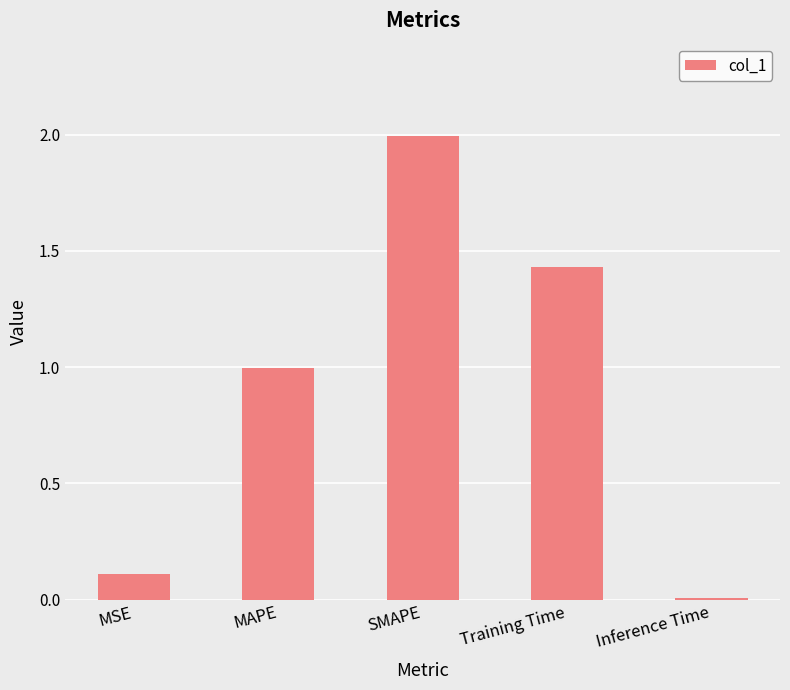

What is the greatest value displayed?

2.0